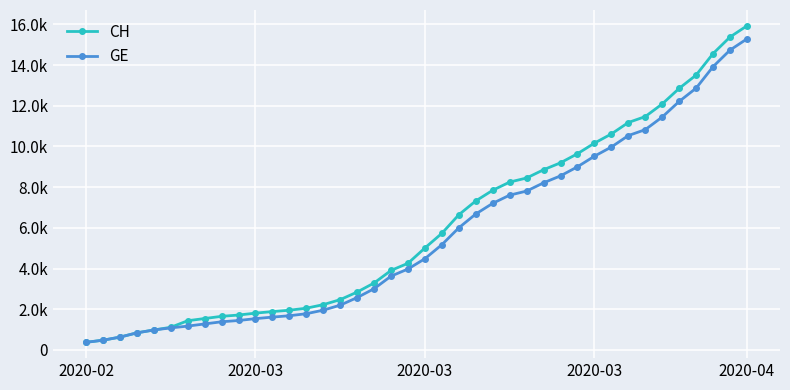

Does the chart have visible grid lines?

Yes